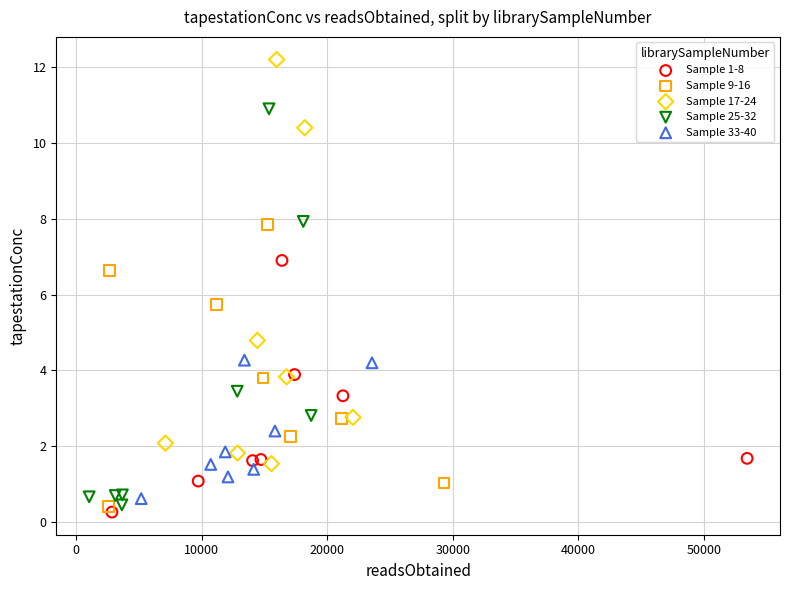

Which series contains the lowest Y value?

Sample 1-8